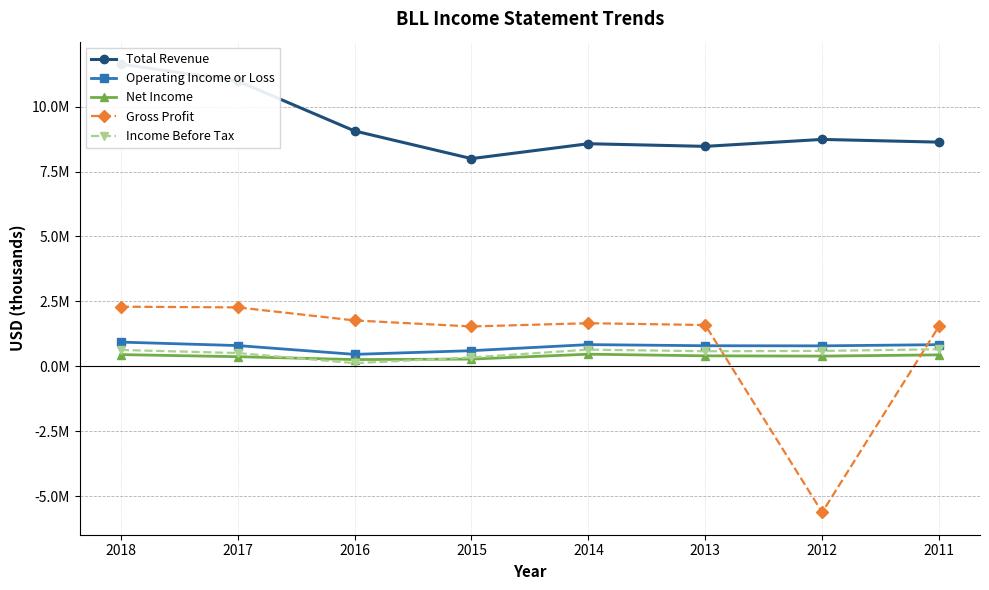

How many distinct data groups are displayed?

5